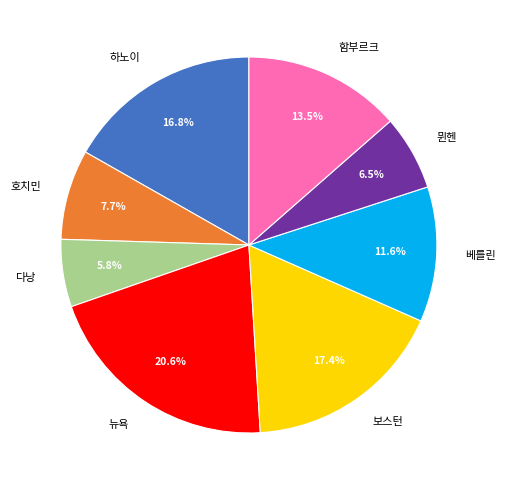

Is there any slice that represents more than half of the pie?

No